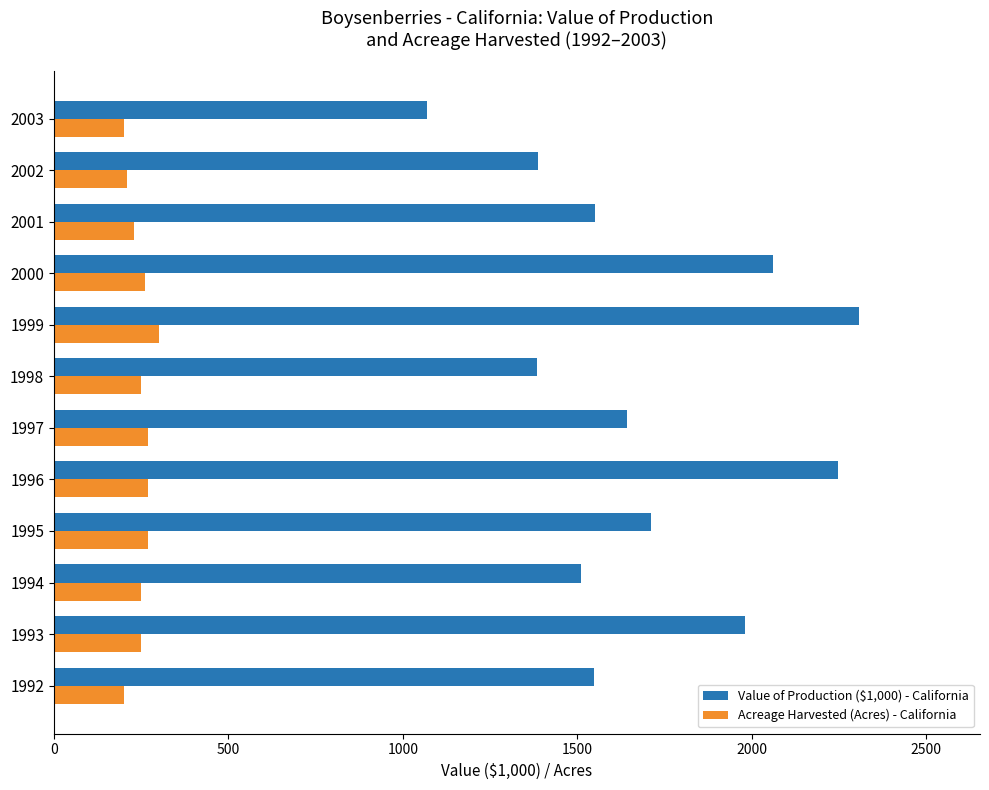

What is the highest value of the Value of Production ($1,000) - California series?

2308